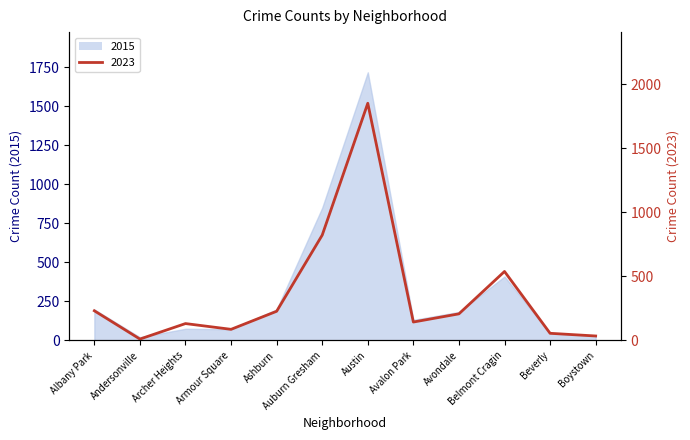

Between Armour Square and Austin, which is larger?

Austin